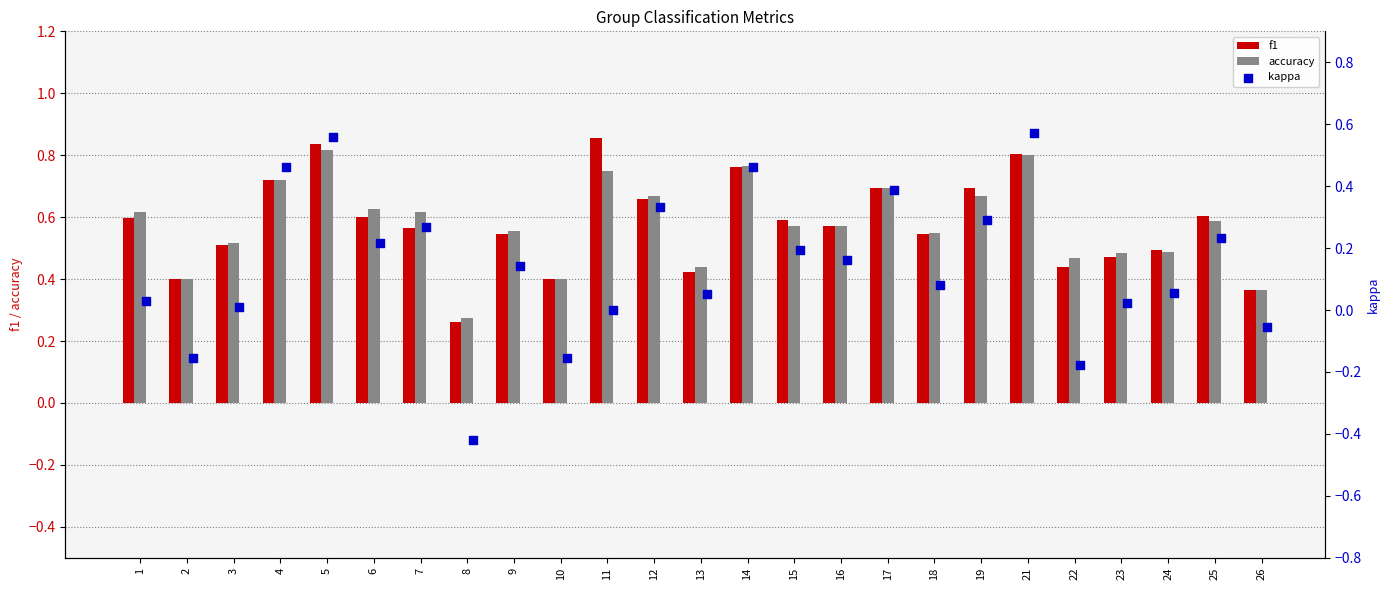

The value of f1 at 10 is 0.4. True or false?

True